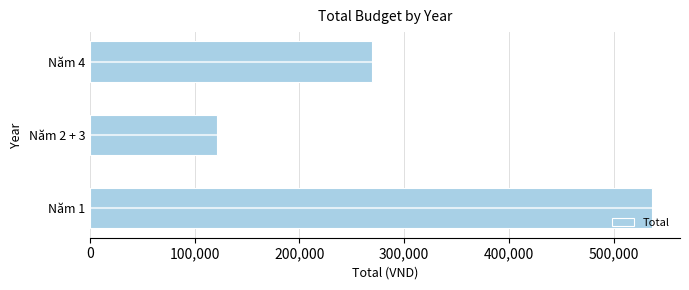

List the labels in order of Total value, largest first.

Năm 1, Năm 4, Năm 2 + 3